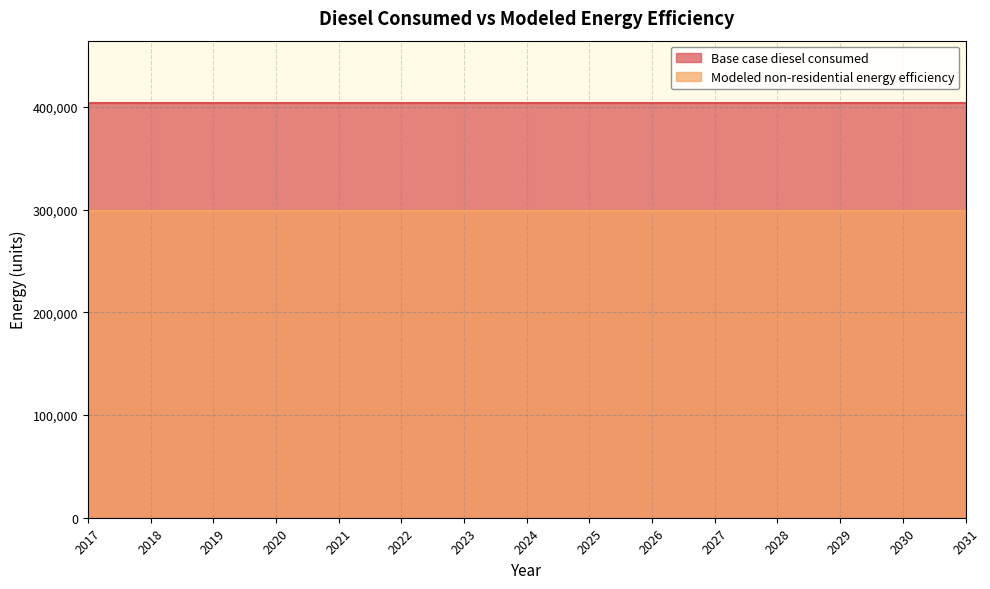

True or false: Base case diesel consumed and Modeled non-residential energy efficiency cross at least once.

False